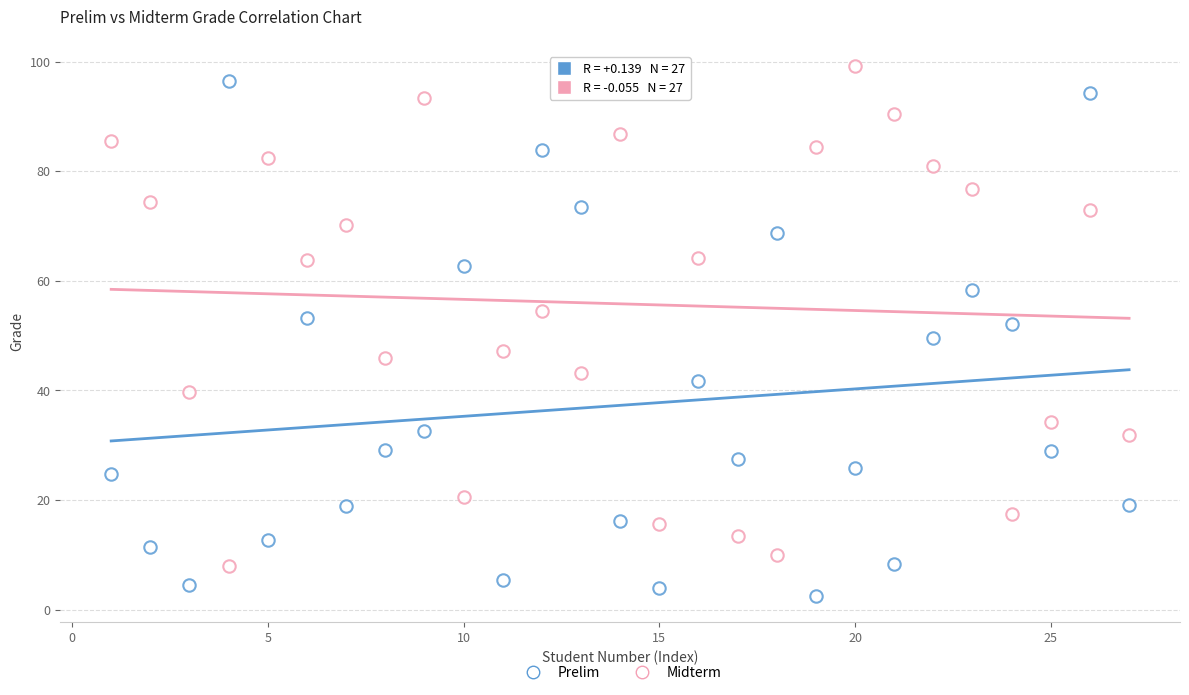

How many points are shown in the scatter plot?

54